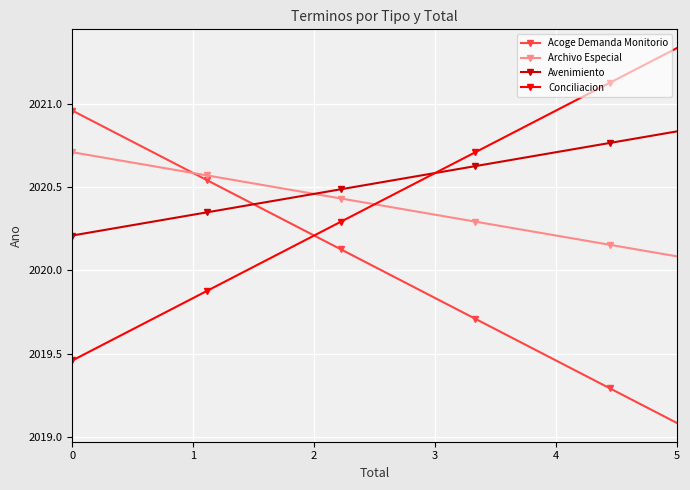

What is the difference between the second highest and minimum values in the Acoge Demanda Monitorio series?

1.7